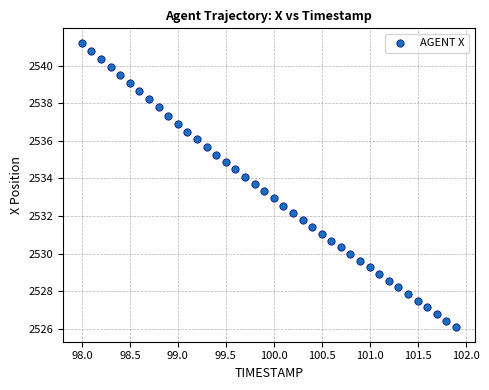

What is the range of Y values (max minus min)?

15.1